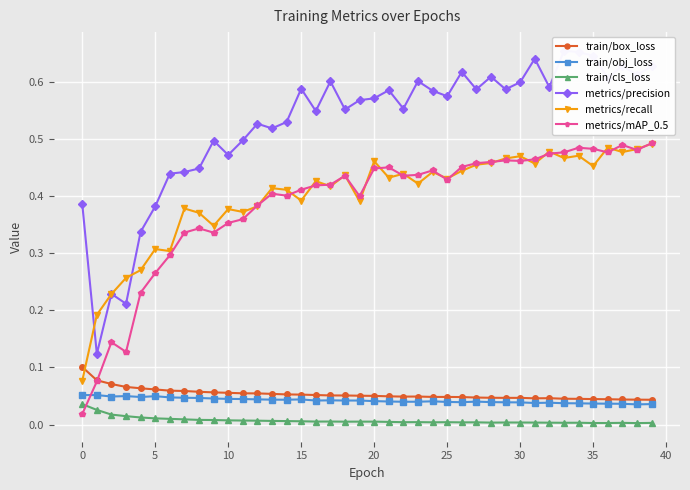

True or false: metrics/mAP_0.5 and train/obj_loss intersect in this chart.

True